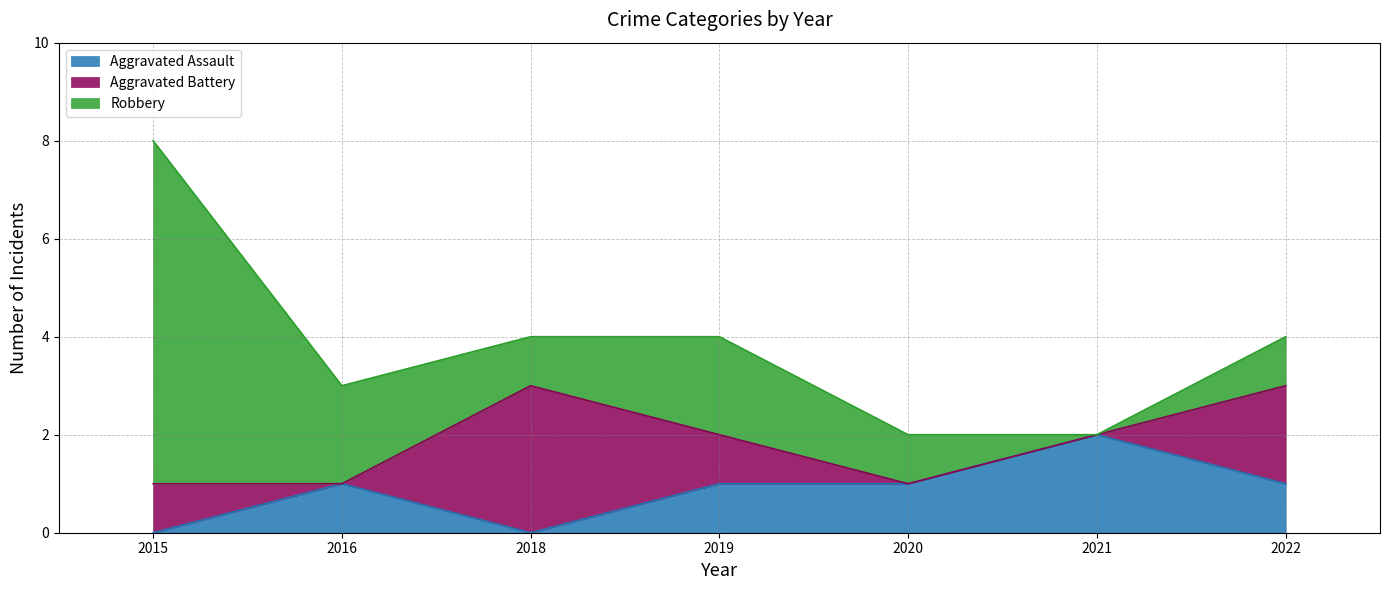

Where is the first local maximum for Aggravated Battery?

2018